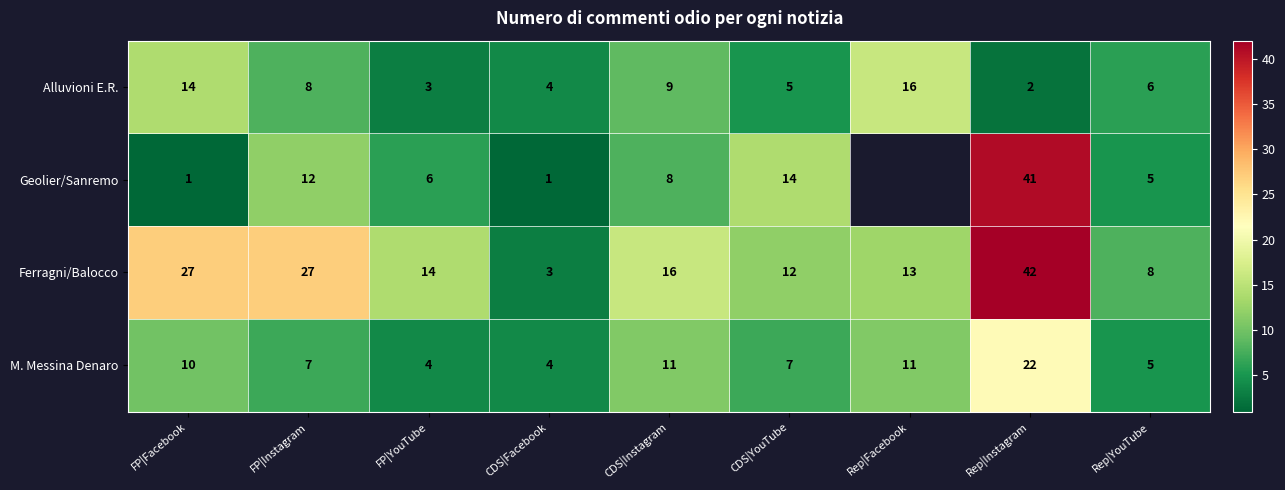

The M. Messina Denaro series shows 11 at Rep|Facebook. True or false?

True